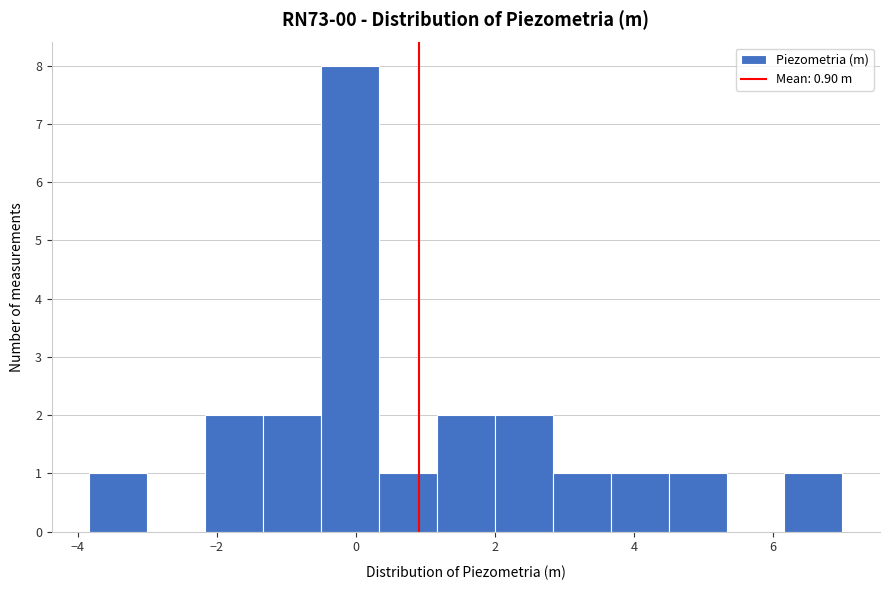

Which range on the x-axis has the tallest bar?

-0.4 to 0.4